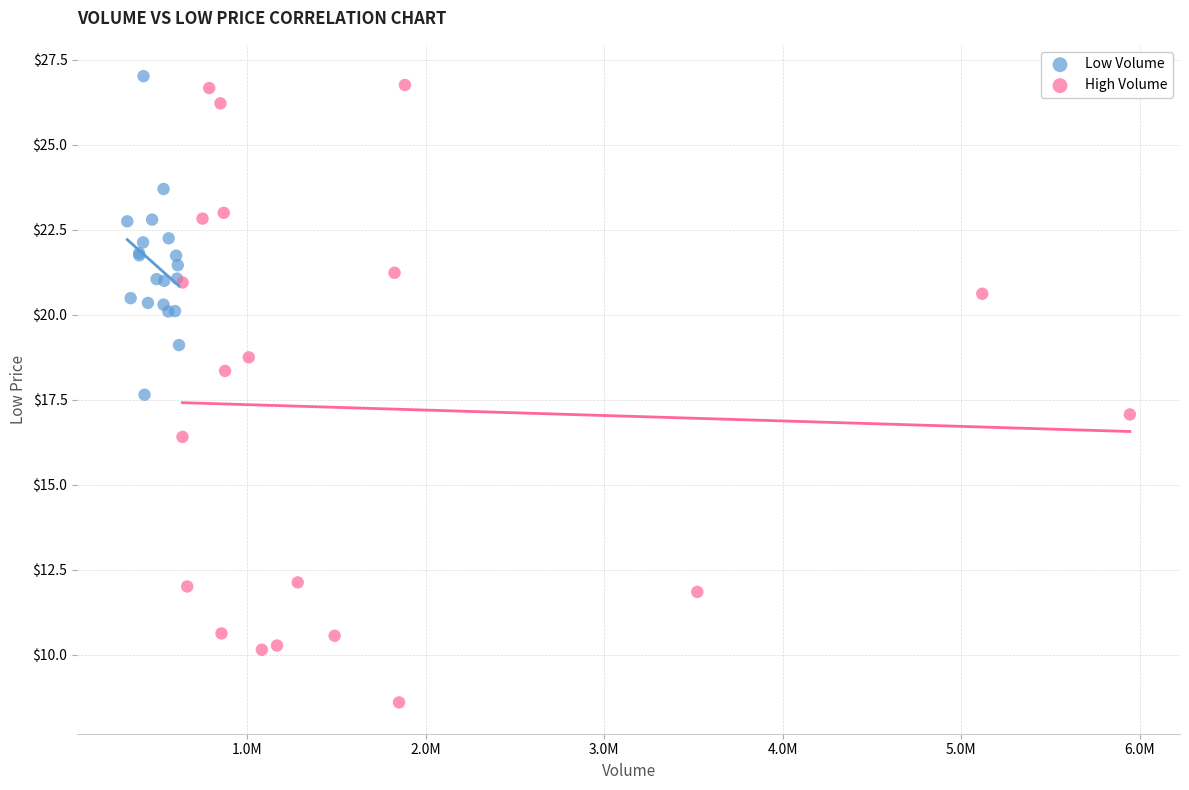

Which series has the largest Y range (max minus min)?

High Volume